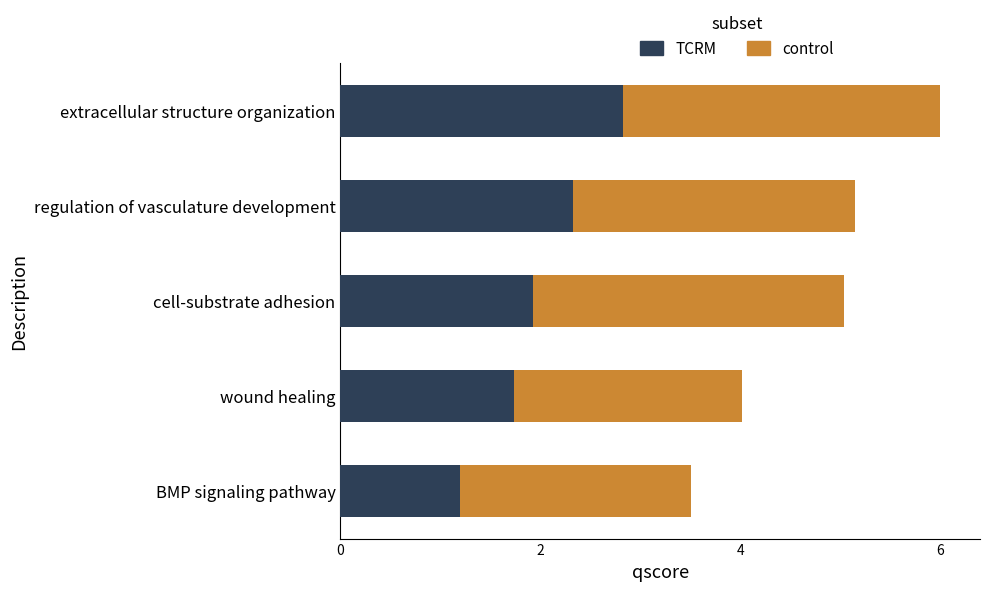

Is the value of control at extracellular structure organization greater than the value of TCRM at wound healing?

Yes